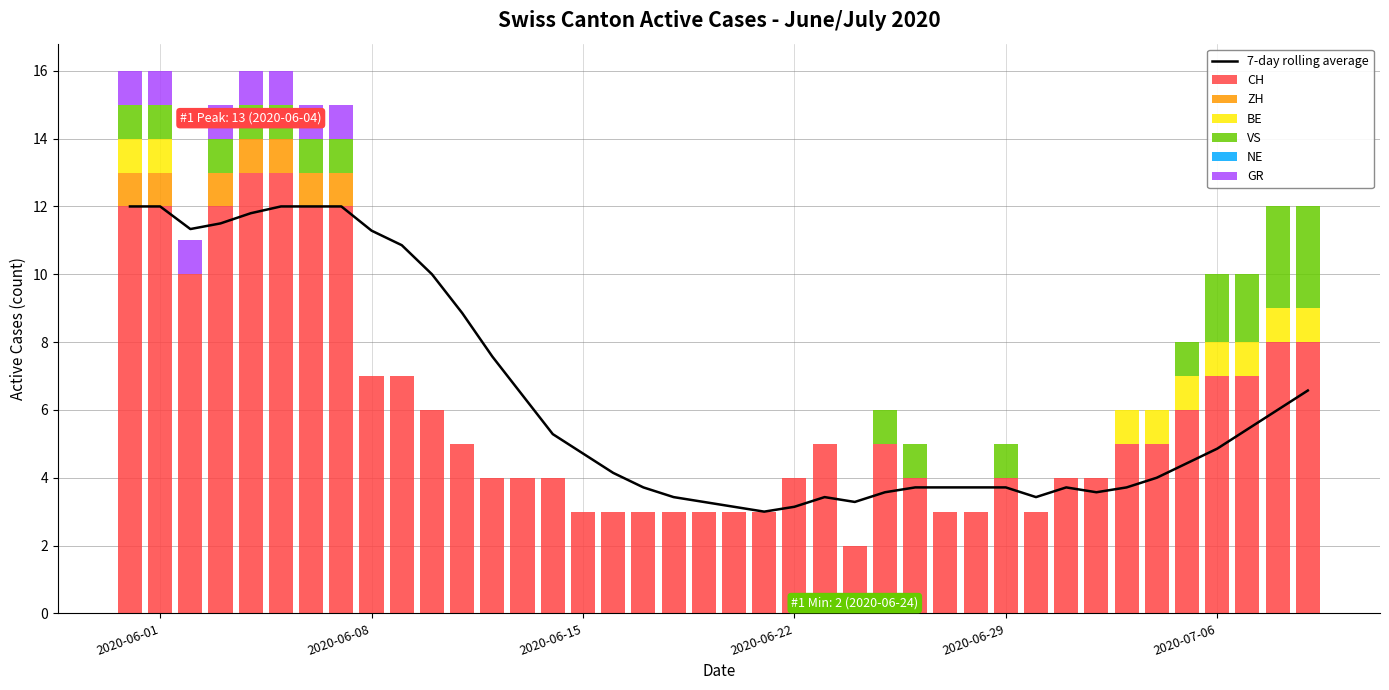

Which series has the largest total across all categories?

CH